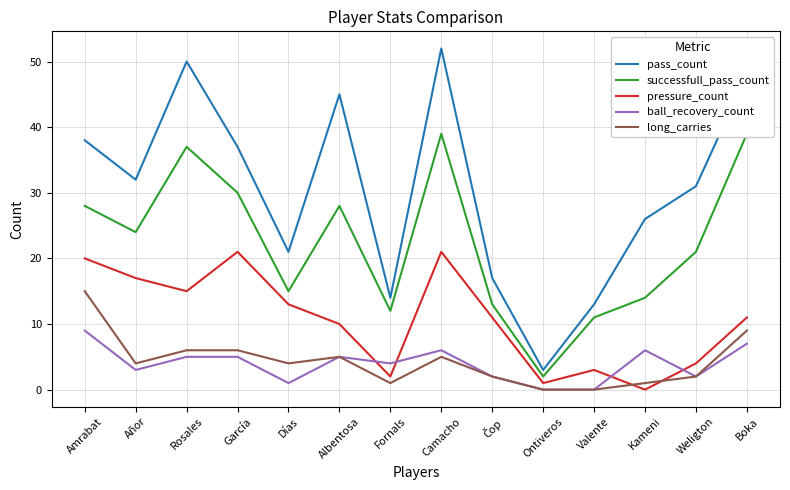

True or false: successfull_pass_count has a value of 2 at Ontiveros.

True